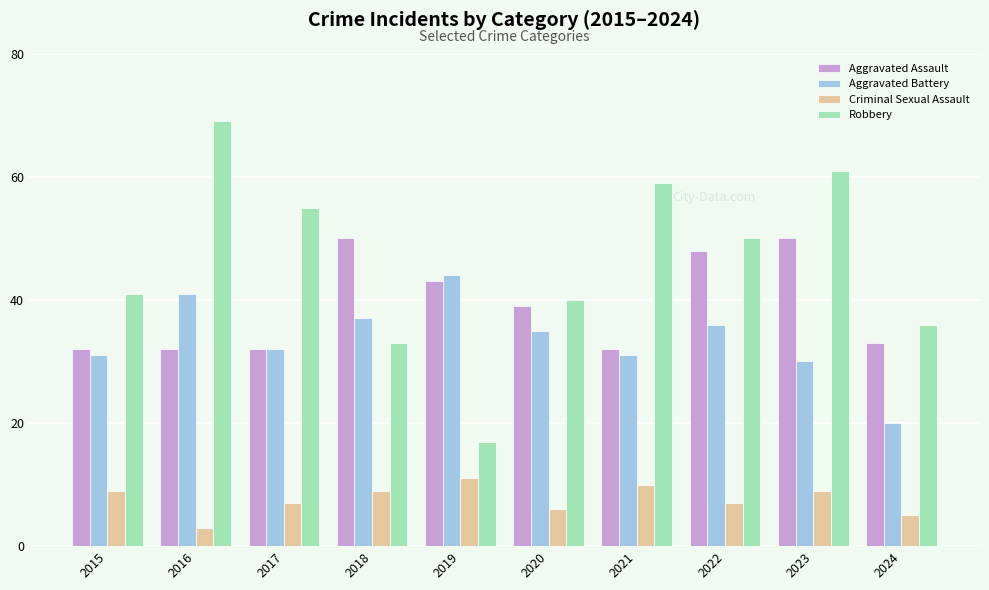

List the series in order of their peak value, lowest first.

Criminal Sexual Assault, Aggravated Battery, Aggravated Assault, Robbery